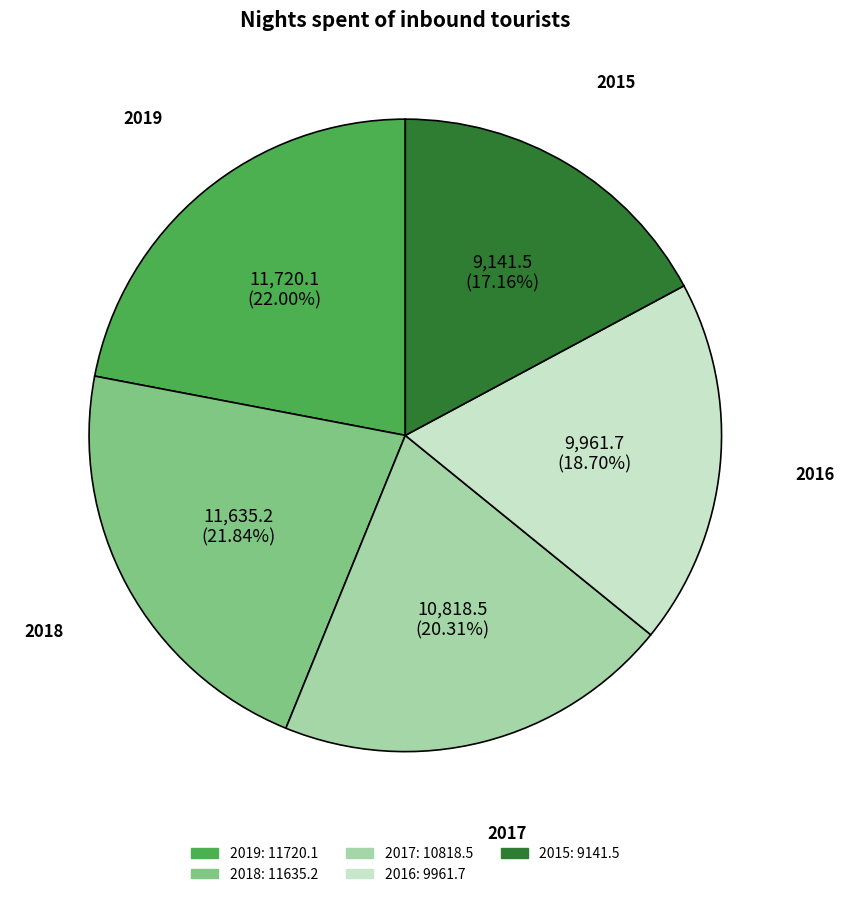

Does 2016 account for over 50% of the chart?

No